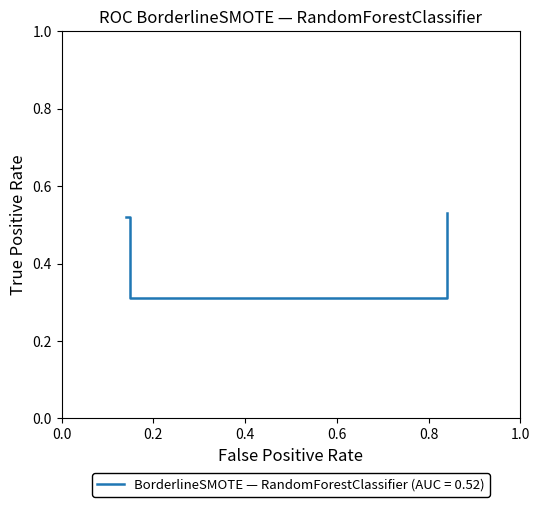

Reading left to right, what are all the values shown in this chart?

0.5	0.3	0.3	0.5